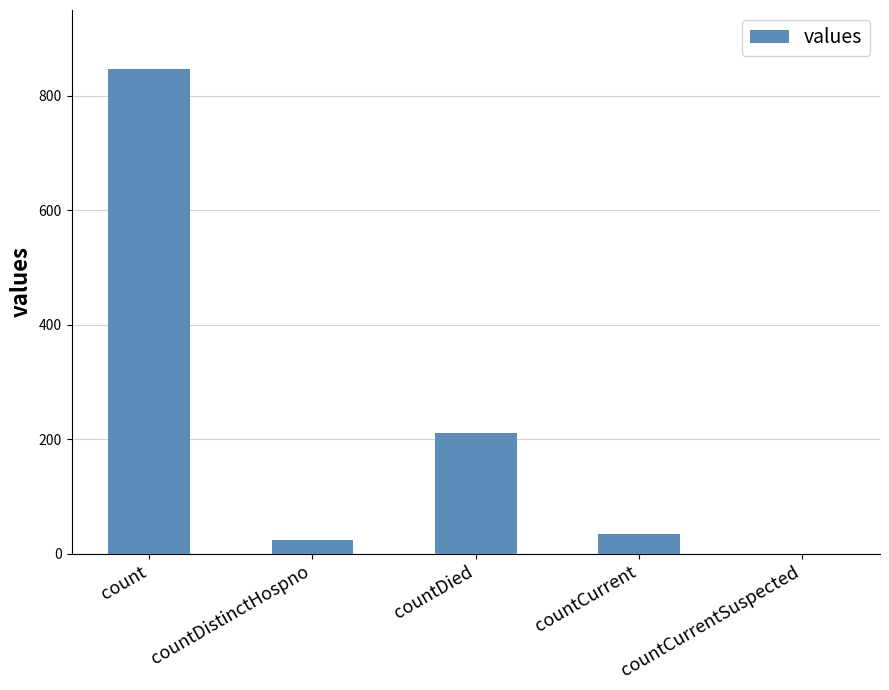

The chart shows a value of 210 at countDied. True or false?

True